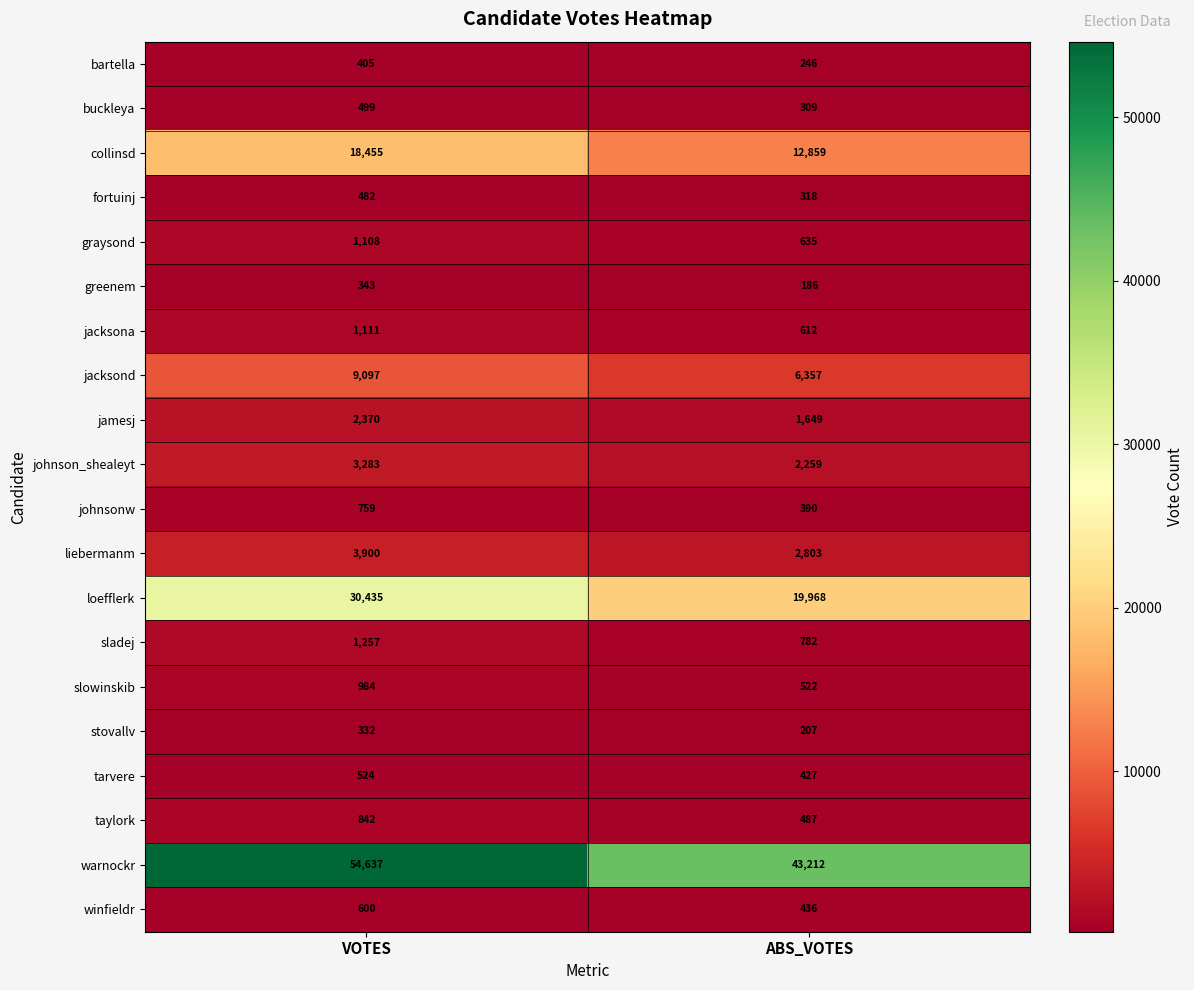

What is the sum of all bartella values?

651